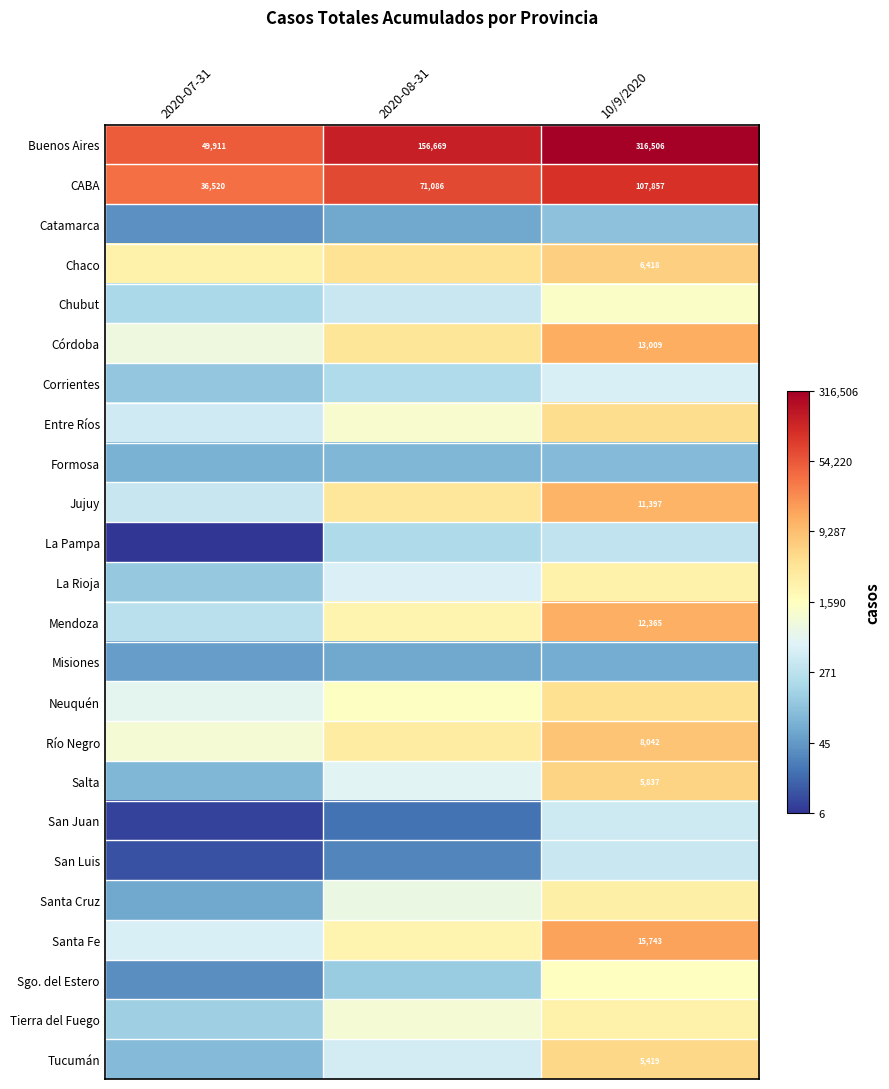

Count the number of data series in this chart.

24